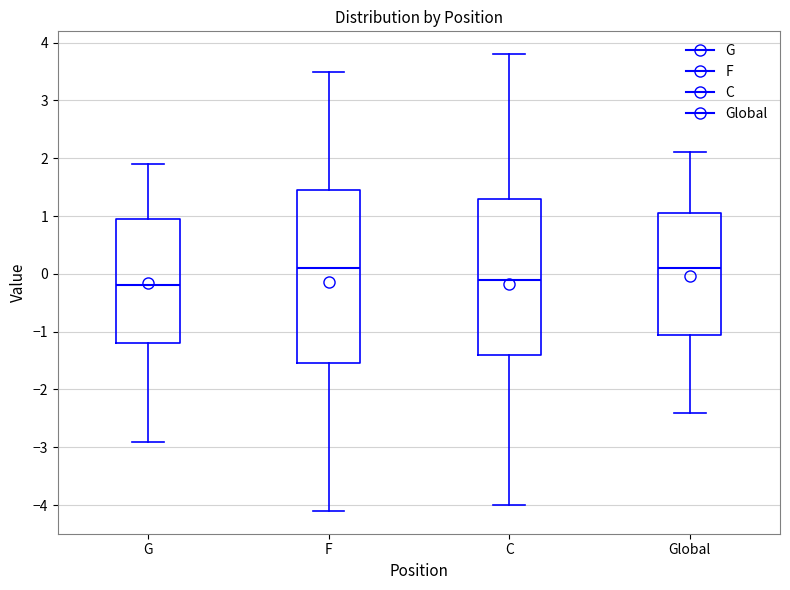

Which box is the tallest, from its lower edge to its upper edge?

F